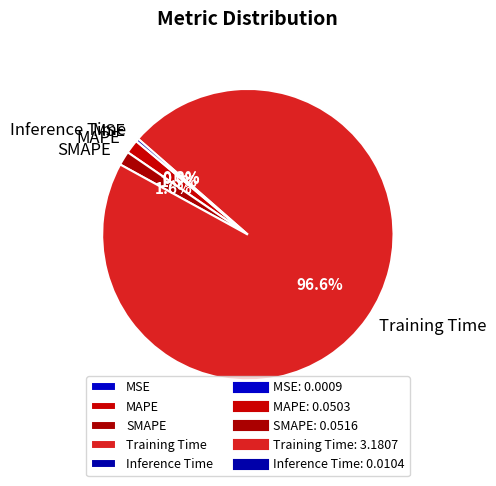

How much of the chart is everything except MAPE?

98.5%